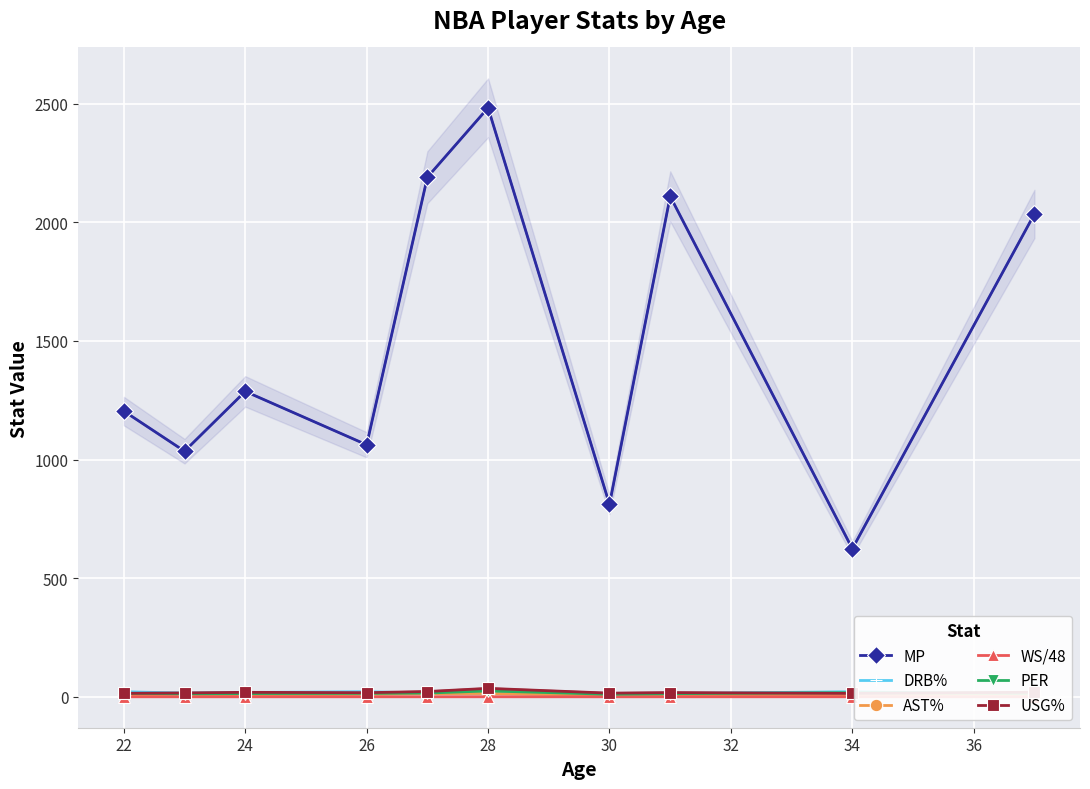

True or false: MP and AST% cross at least once.

False